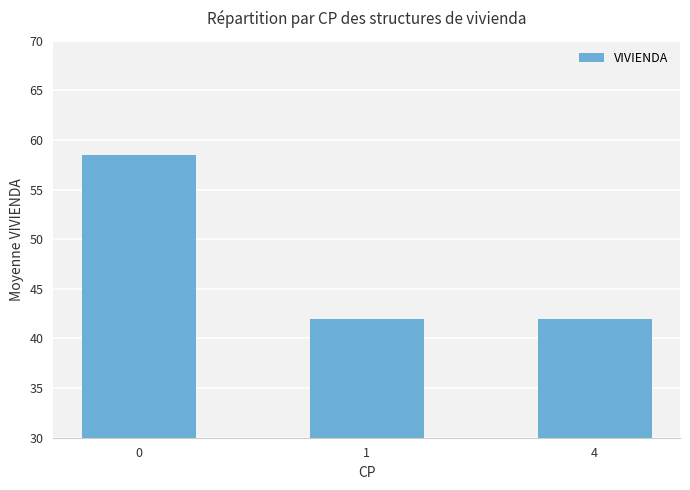

What is the value of the 3rd bar from the left?

42.0